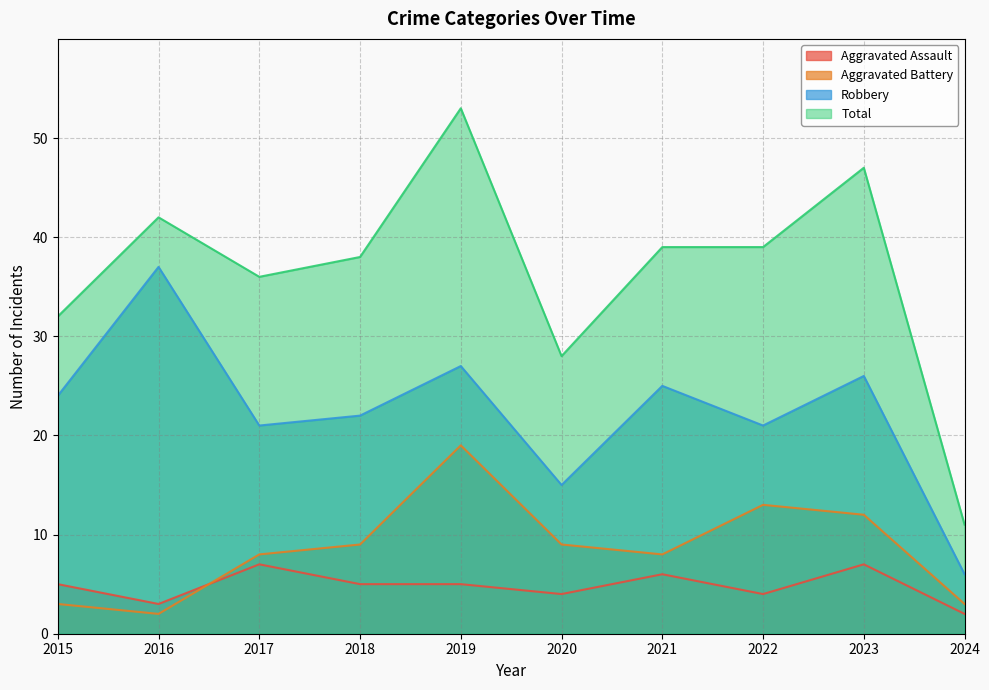

Where does the Total series first go above 39?

2016